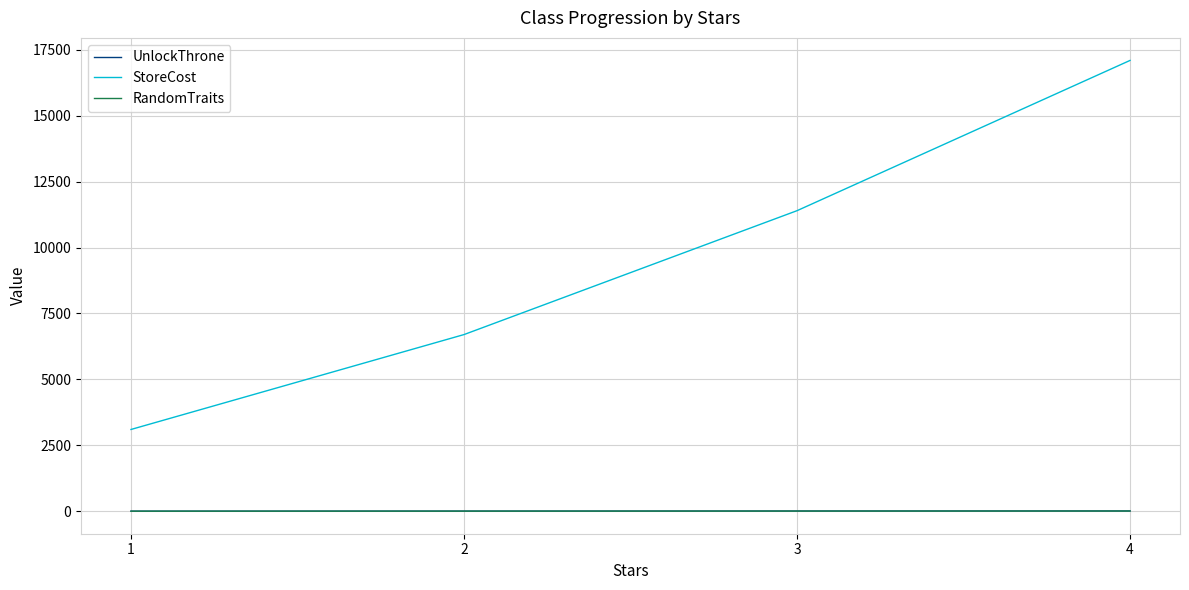

True or false: UnlockThrone has a value of 2 at 1.

True